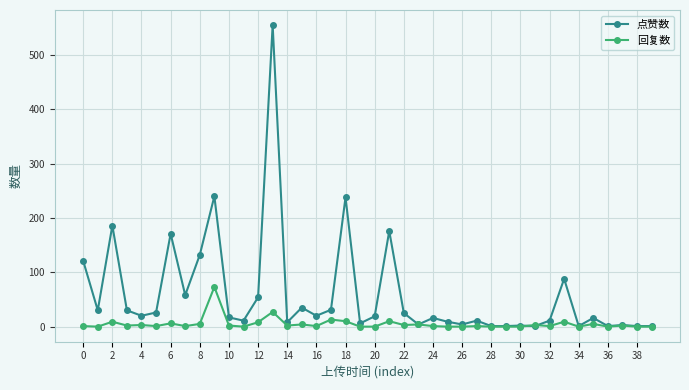

Count the number of data series in this chart.

2